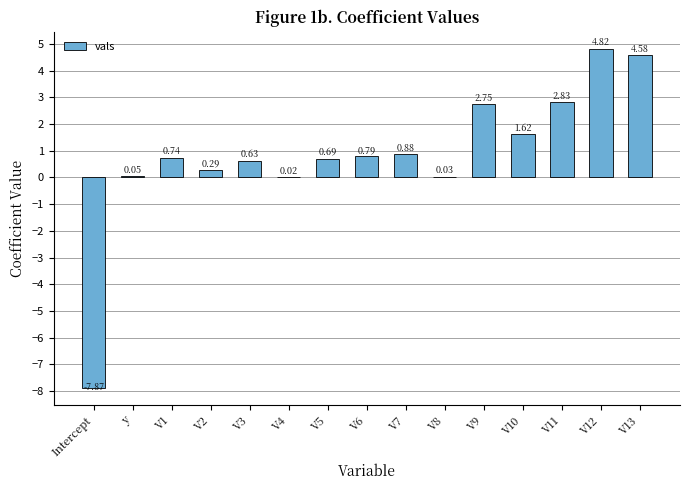

What is the change in value from Intercept to y?

+7.9